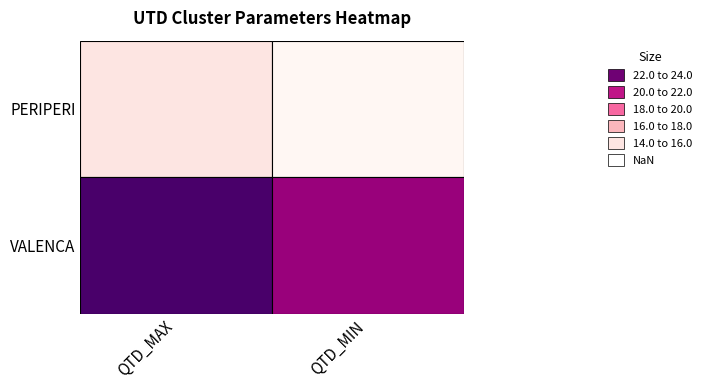

True or false: PERIPERI has a value of 15 at 0.

True